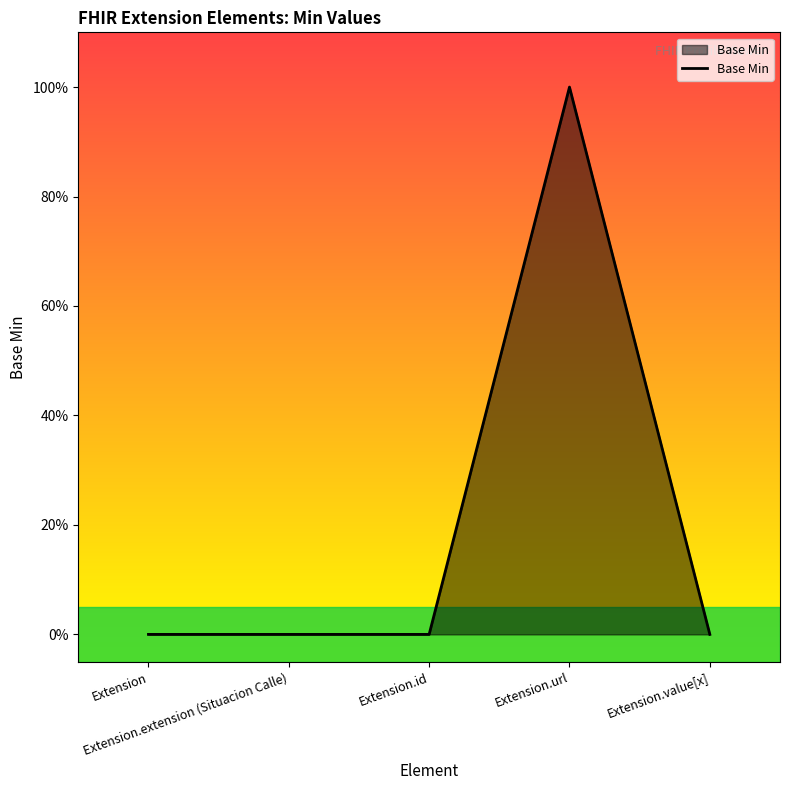

Reading left to right, list all the values displayed in this chart.

Extension=0	Extension.extension (Situacion Calle)=0	Extension.id=0	Extension.url=1	Extension.value[x]=0